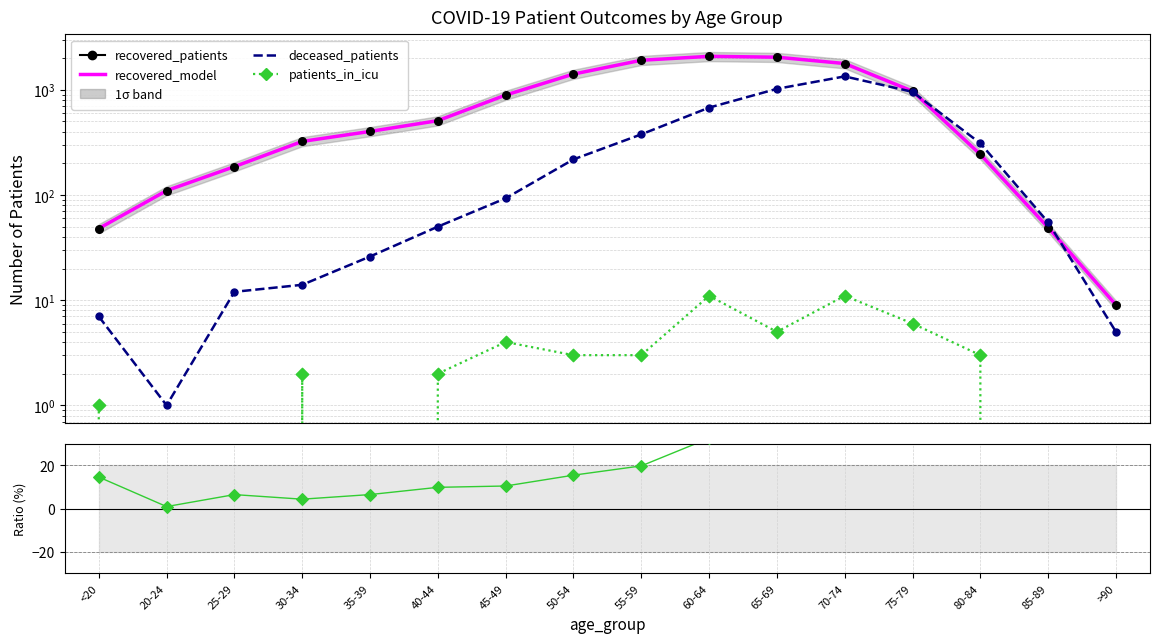

At which category is the sum across all series the highest?

70-74